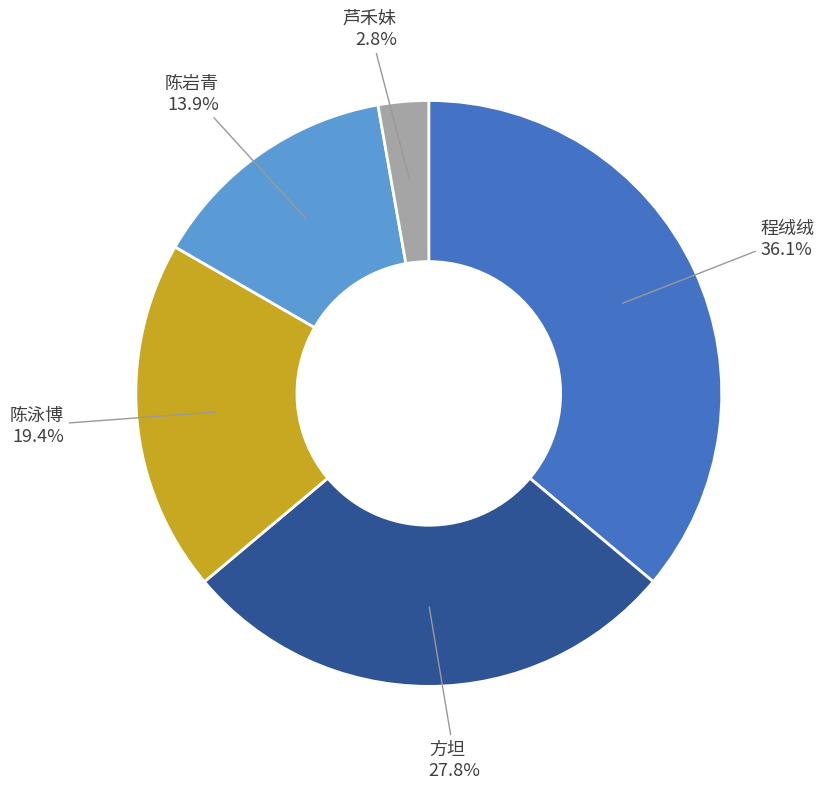

Is there a majority slice in this chart?

No